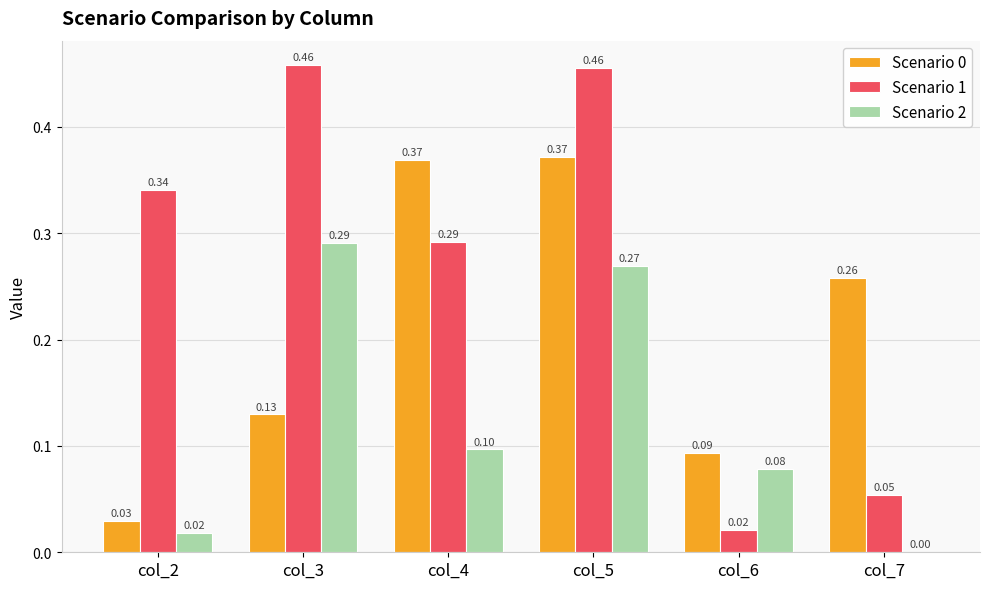

What is the sum of all Scenario 2 values?

0.8